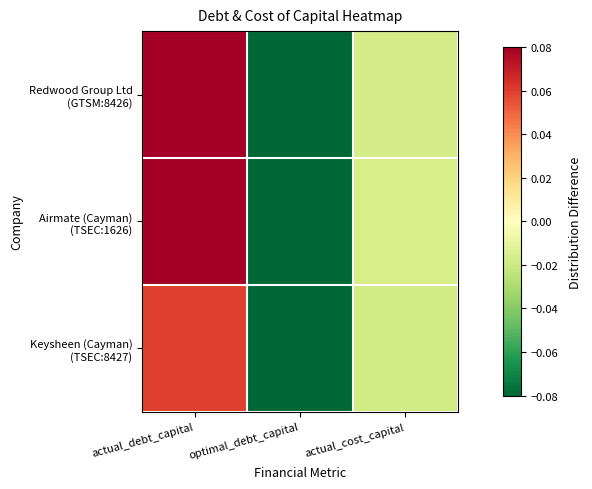

Which series has the widest spread of values?

Redwood Group Ltd (GTSM:8426)